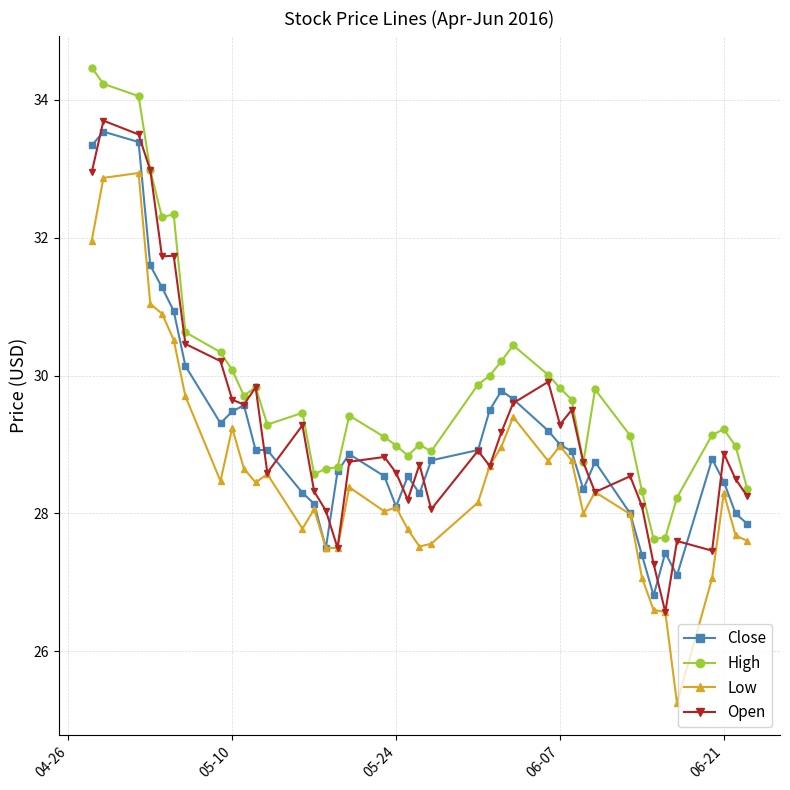

At how many categories does at least one series exceed 28?

38